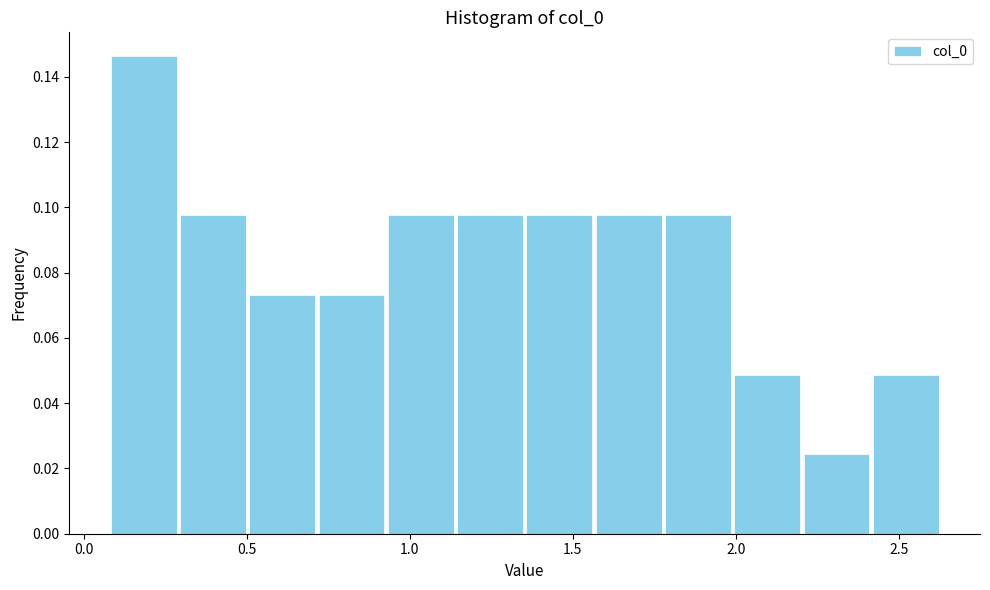

Over which range of the x-axis is the bar tallest?

0.10 to 0.30